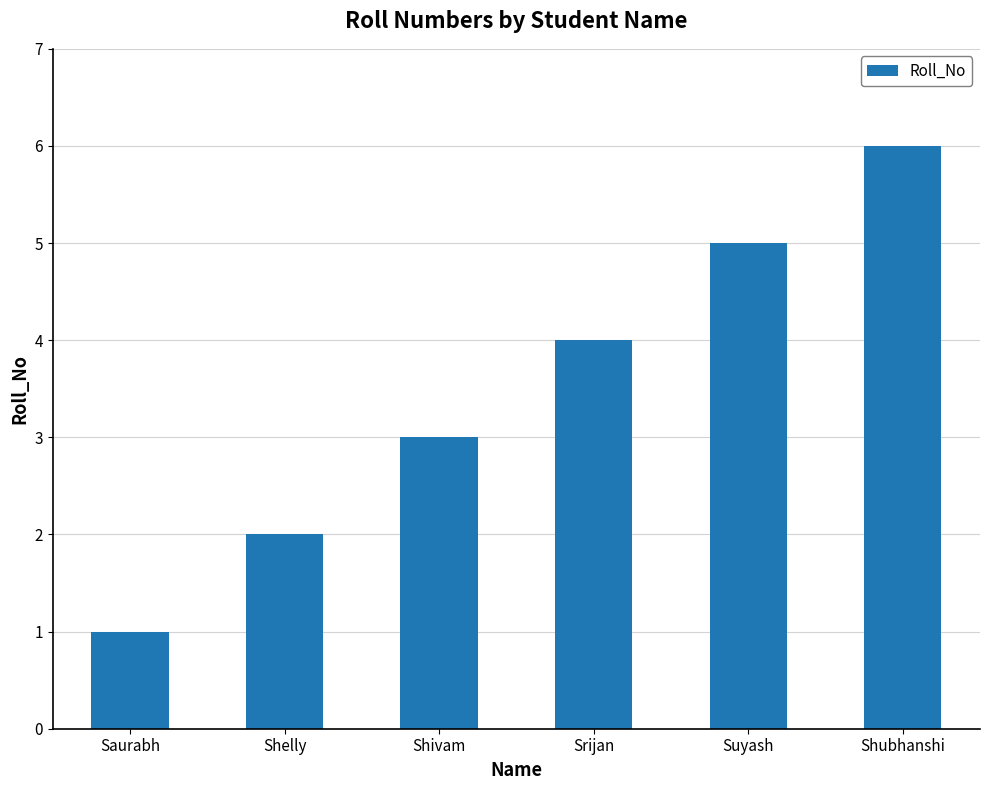

List the labels in order of value, largest first.

Shubhanshi, Suyash, Srijan, Shivam, Shelly, Saurabh